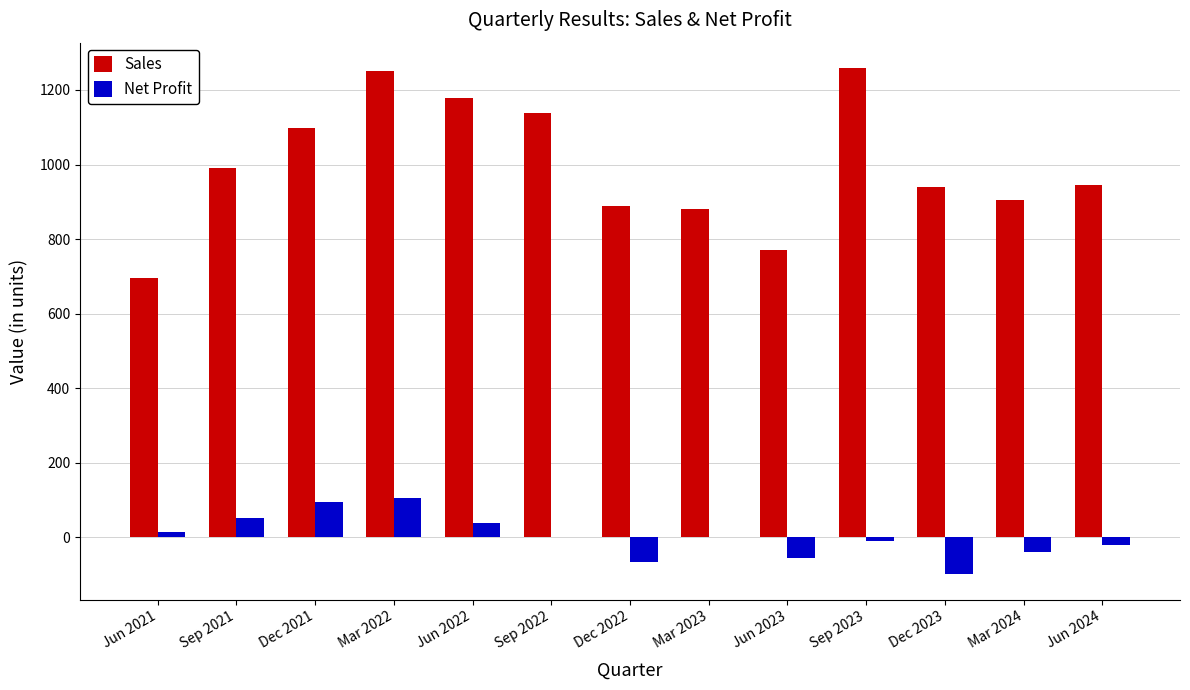

The Sales series shows 1345 at Dec 2022. True or false?

False